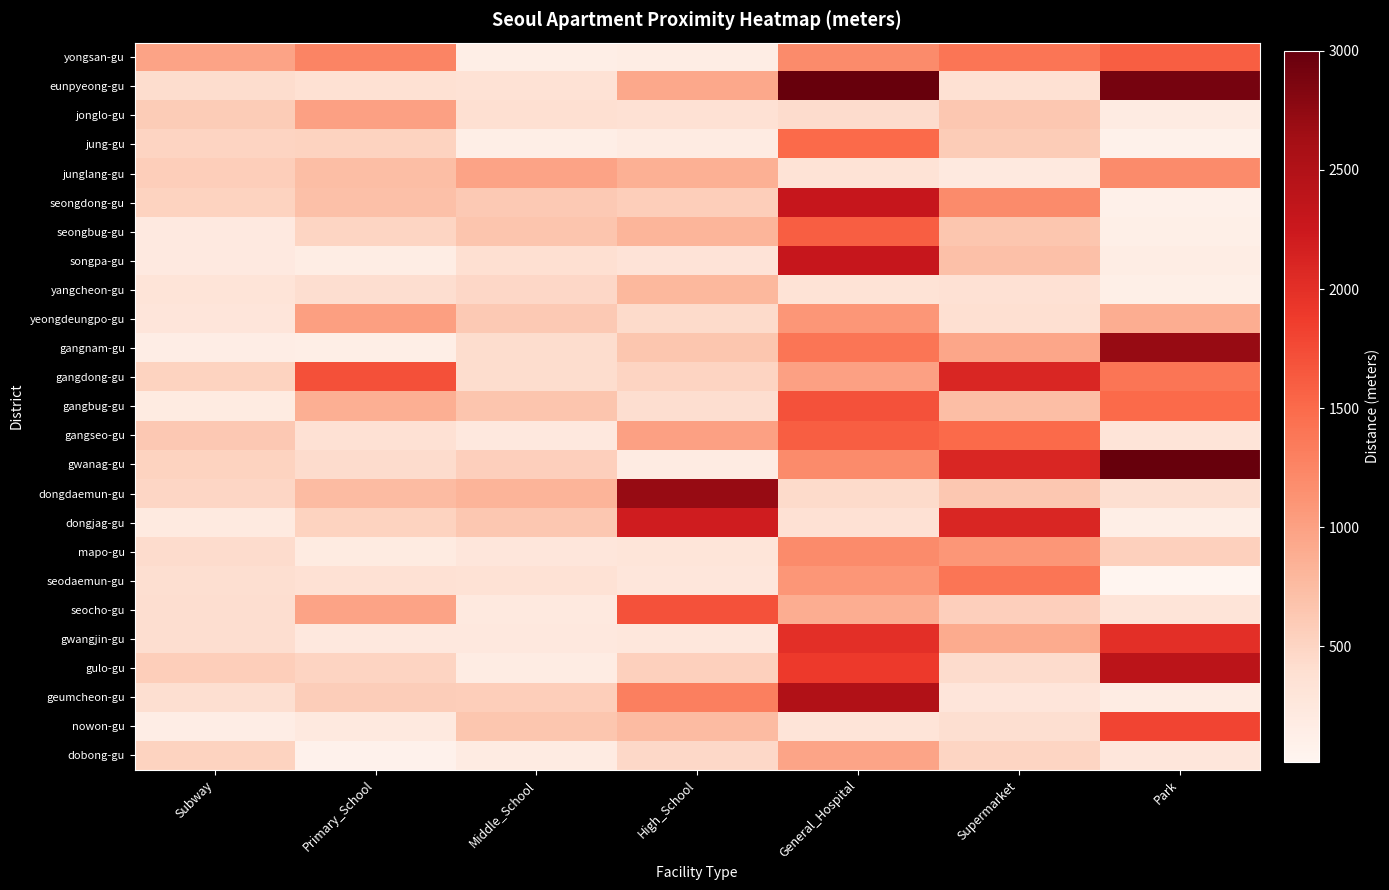

At how many categories does at least one series exceed 2020?

4